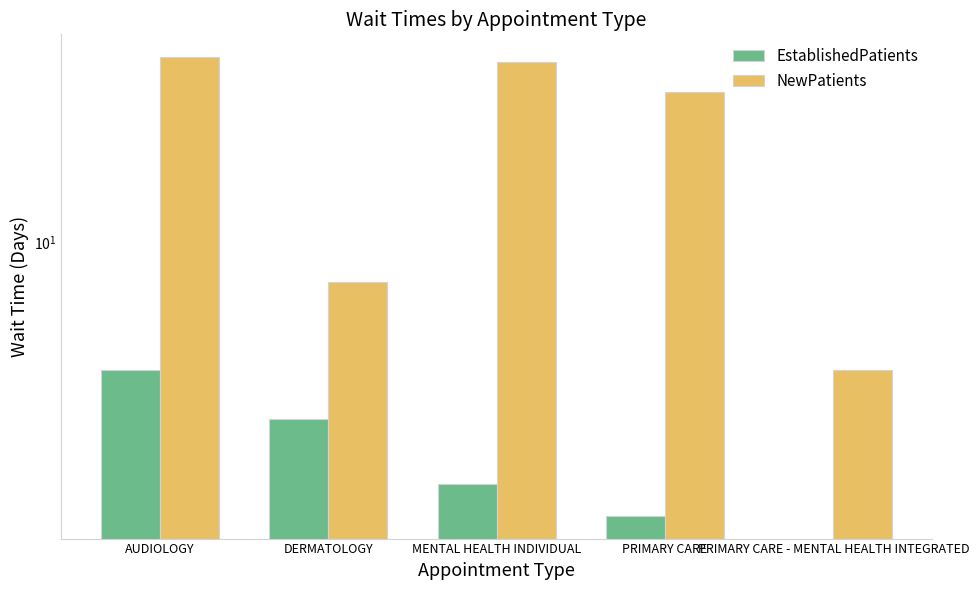

The value of NewPatients at MENTAL HEALTH INDIVIDUAL is 7.6. True or false?

False